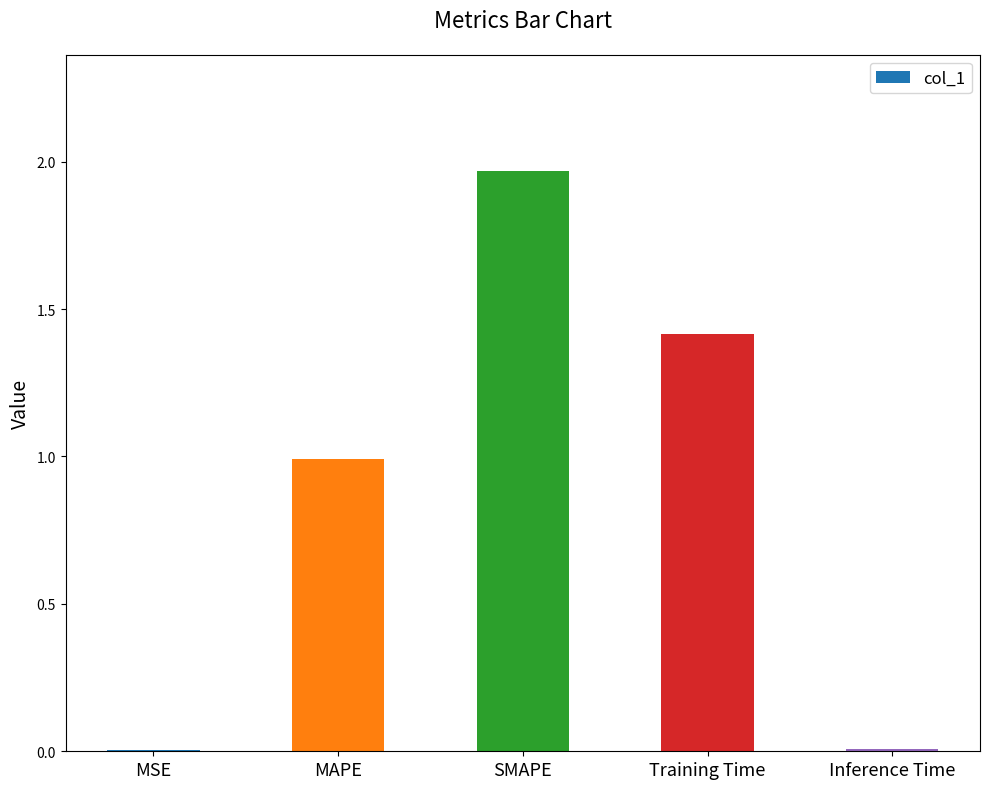

What is the label of the 2nd bar from the right?

Training Time